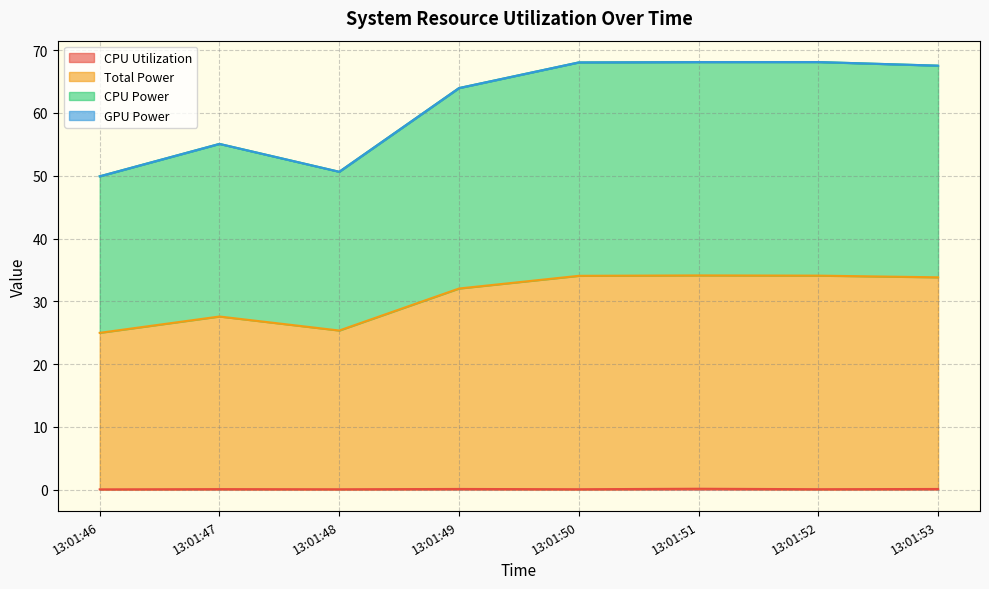

Which category has the highest value in the CPU Utilization series?

13:01:51